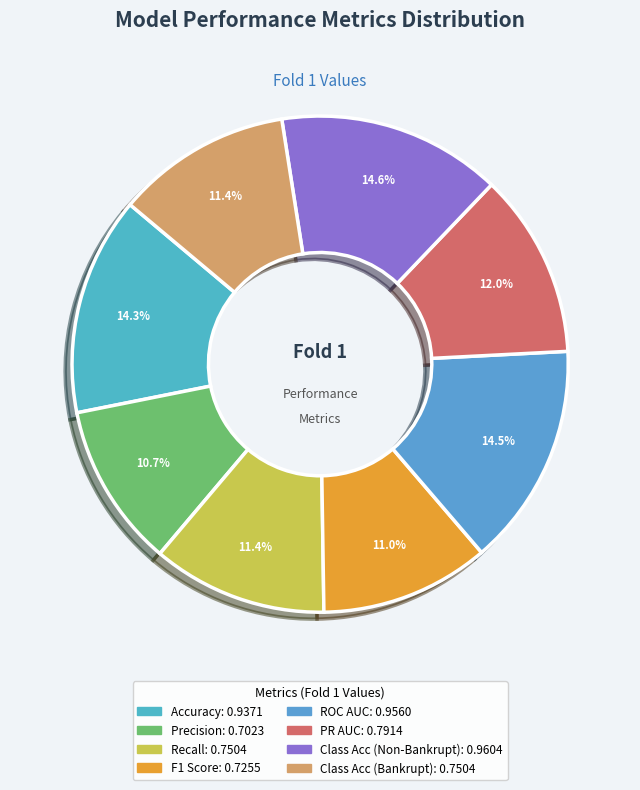

Is there any slice that represents more than half of the pie?

No